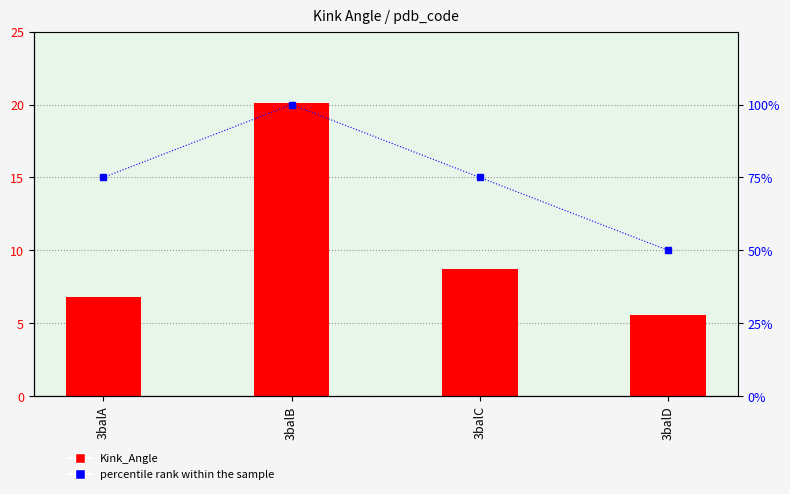

Where does the Kink_Angle series first go above 8?

3balB